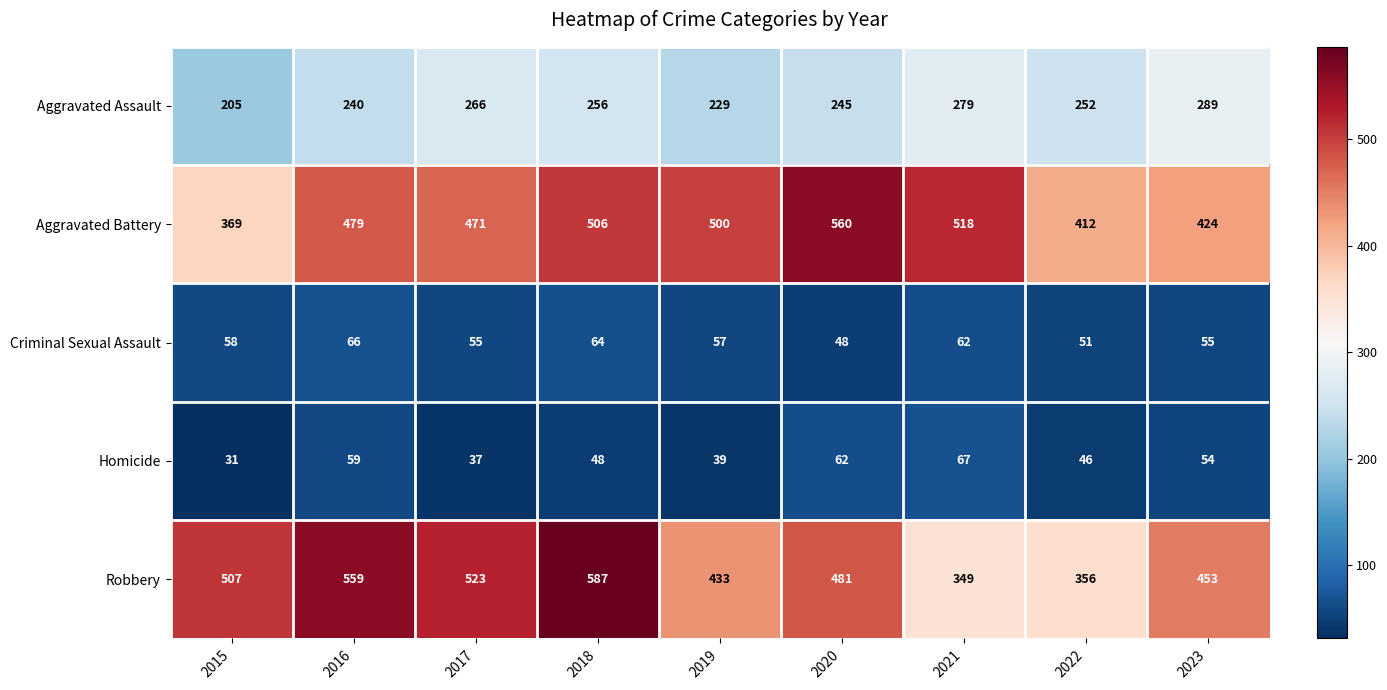

Which label corresponds to the largest value in the chart?

2018